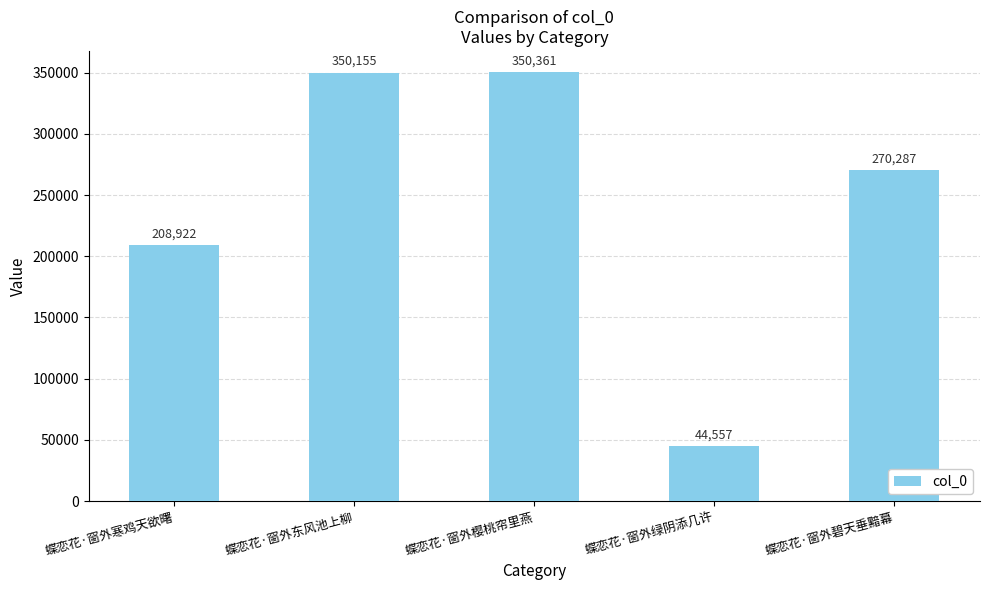

What is the difference between the maximum and minimum values?

305804